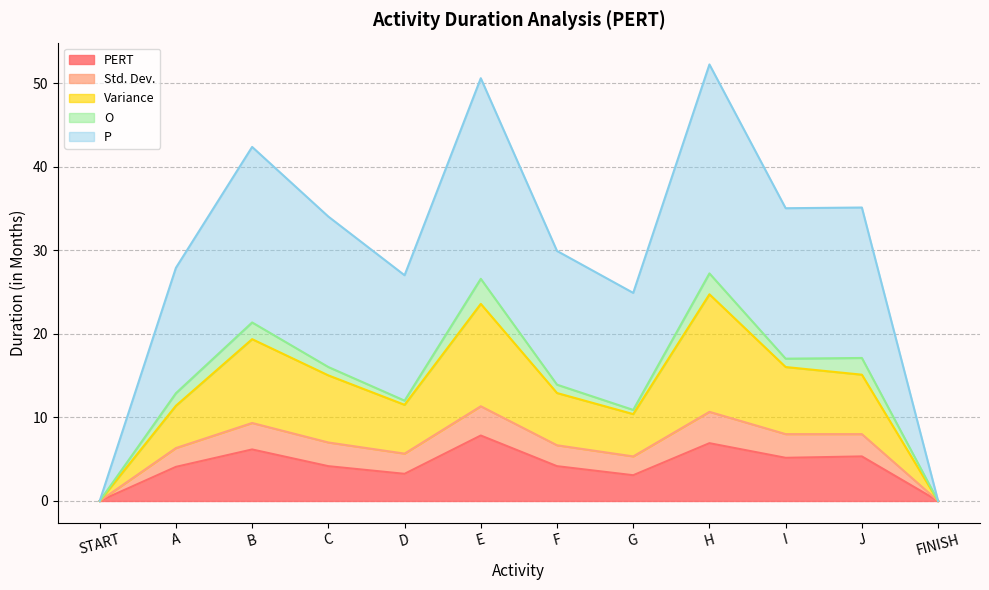

In Variance, how many points are higher than both neighbors (excluding endpoints)?

3